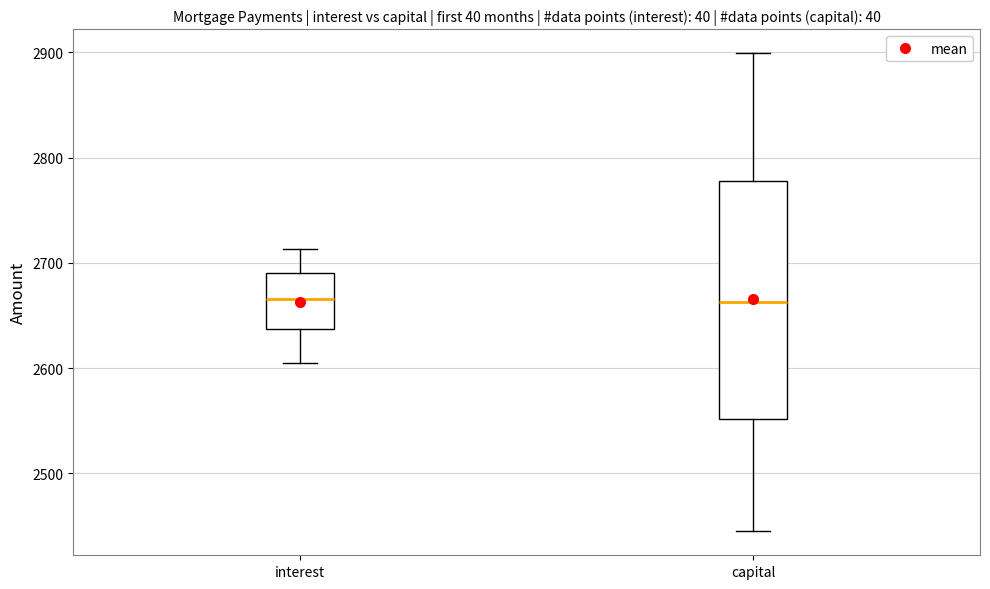

Reading left to right, read every box against the y-axis: the position of its median line, the range the box covers, and the ends of its whiskers. The values are not printed on the chart, so give them approximately, as read against the axis.

interest: median 2670, box 2640 to 2690, whiskers 2600 to 2710
capital: median 2660, box 2550 to 2780, whiskers 2440 to 2900